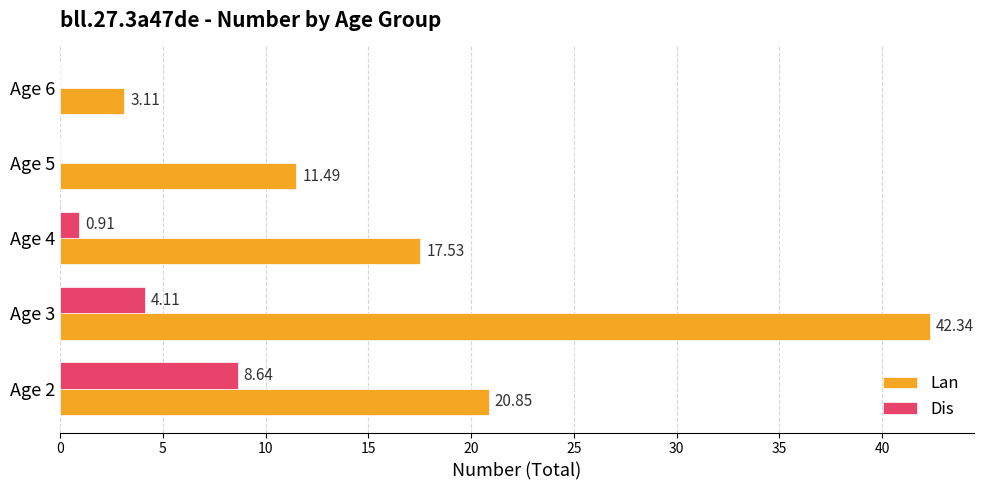

What is the sum of all Dis values?

13.7